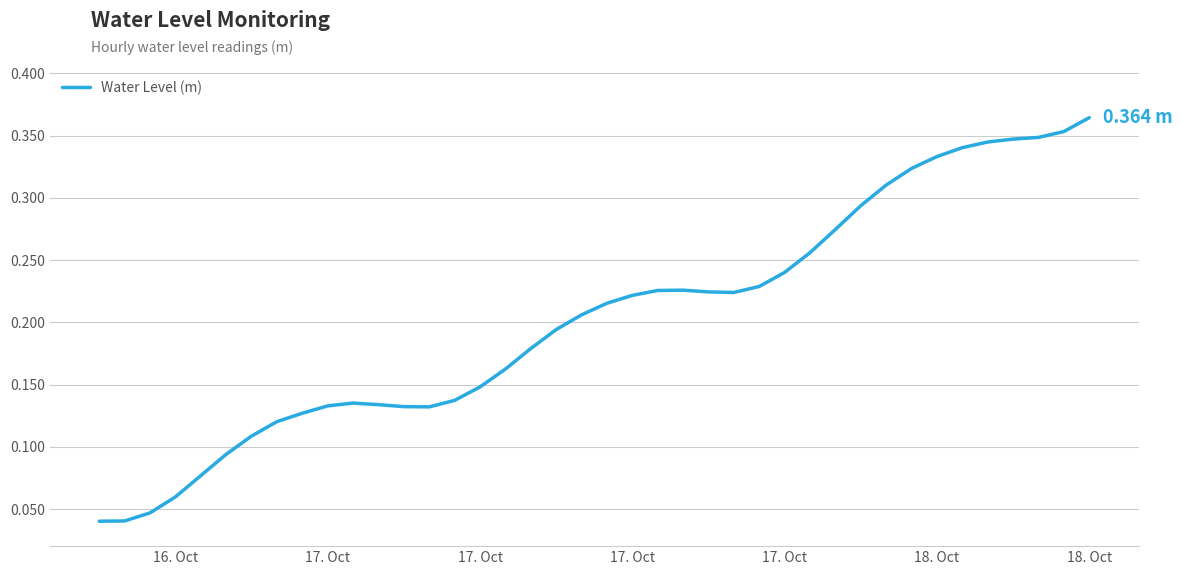

How many series are shown in this chart?

1